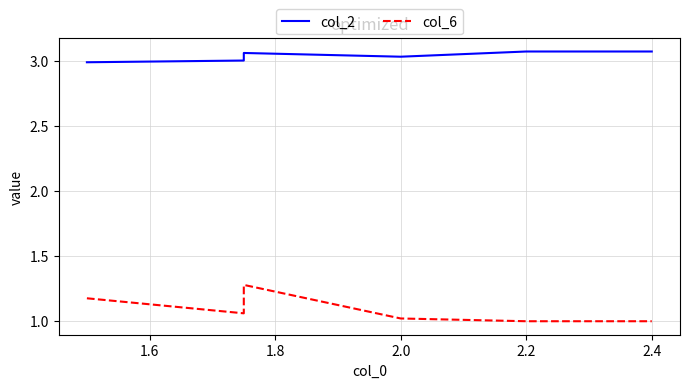

True or false: col_6 has a value of 1.0 at 2.0.

True